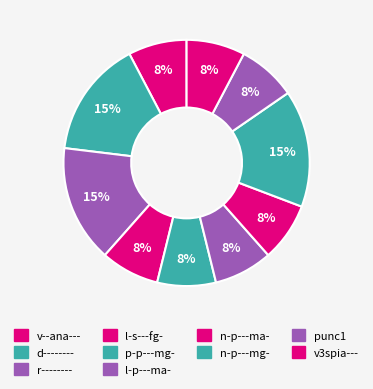

Which category has the smallest portion of the pie?

v--ana---